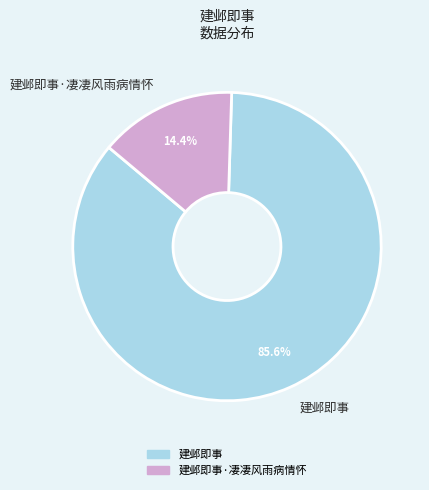

What is the ratio of the value at 建邺即事·凄凄风雨病情怀 to the value at 建邺即事?

0.2